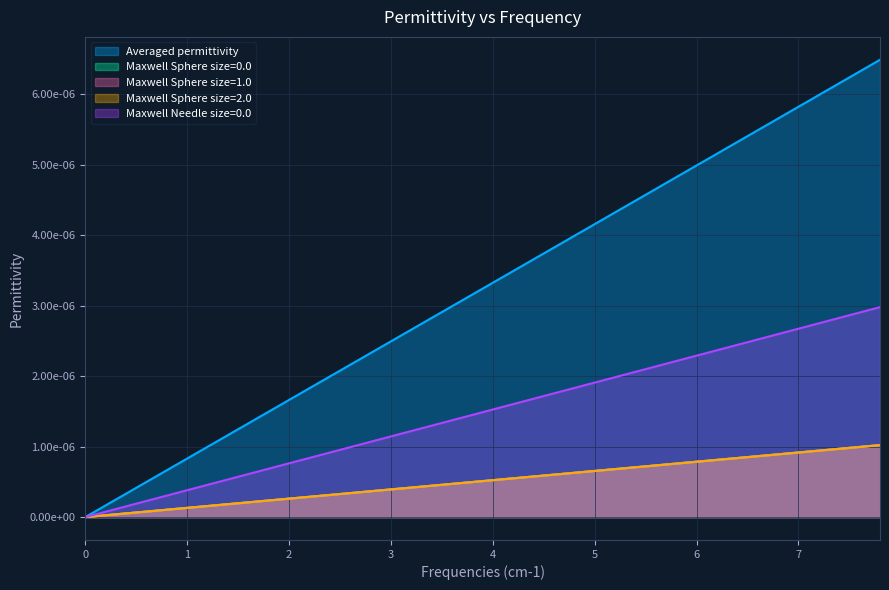

Does the chart display data point markers on the line(s)?

No